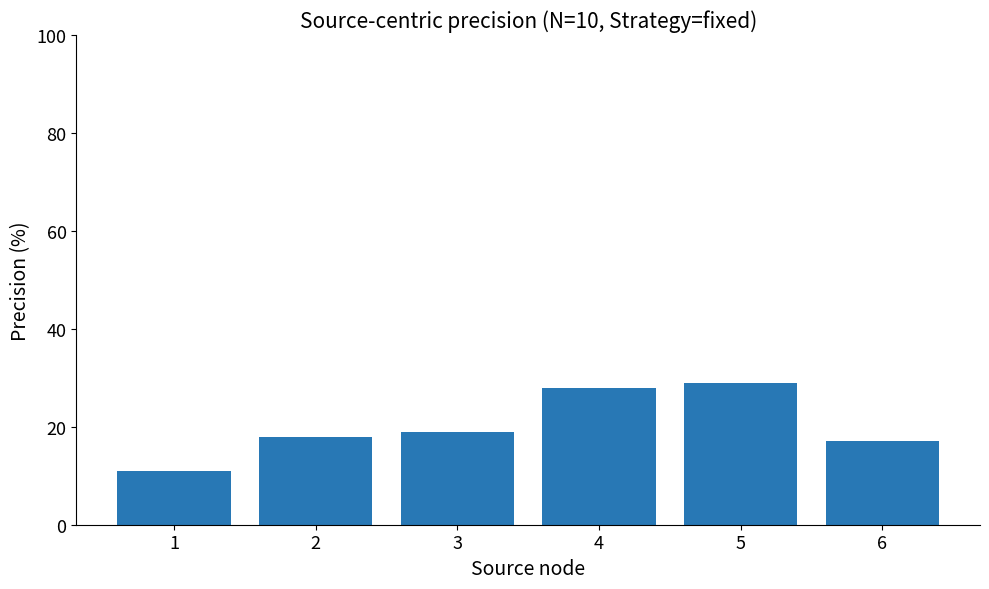

The chart shows a value of 17 at 6. True or false?

True